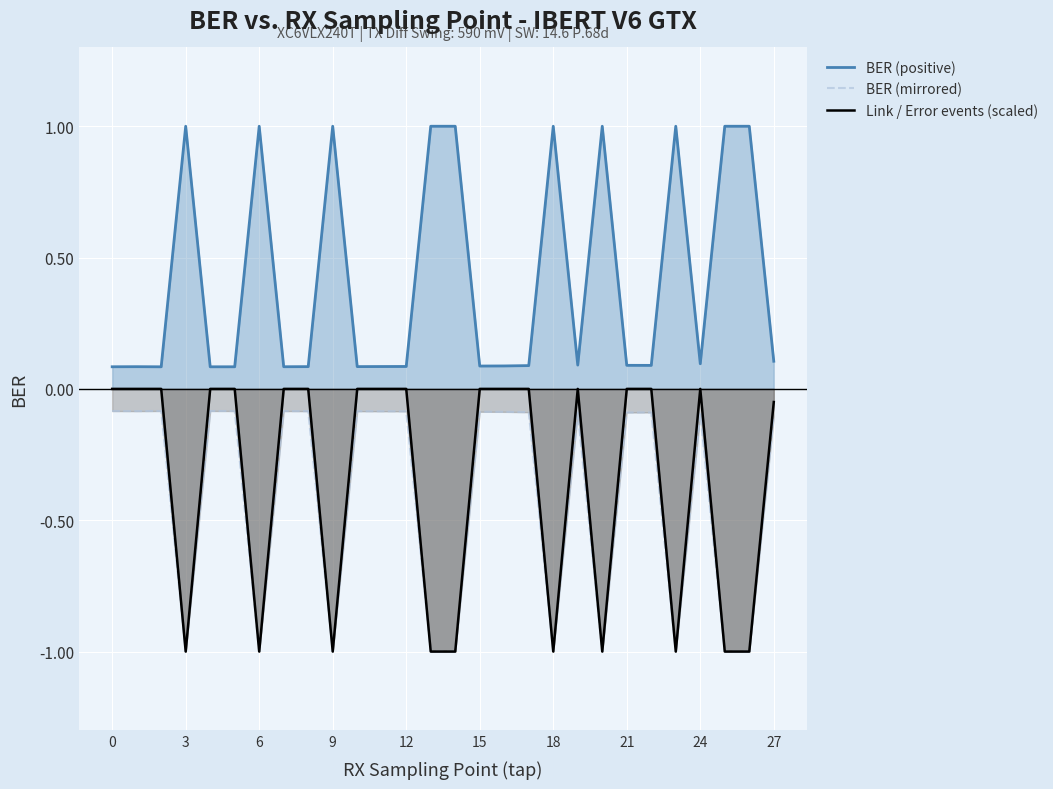

Which series has the largest total across all categories?

BER (positive)